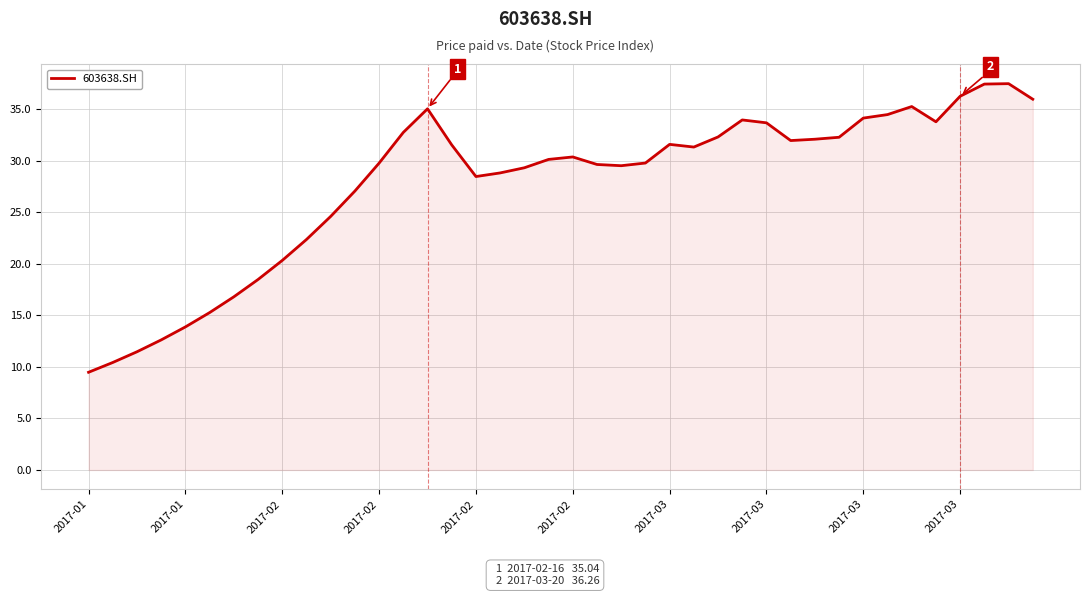

What is the difference between the maximum and minimum values?

28.0